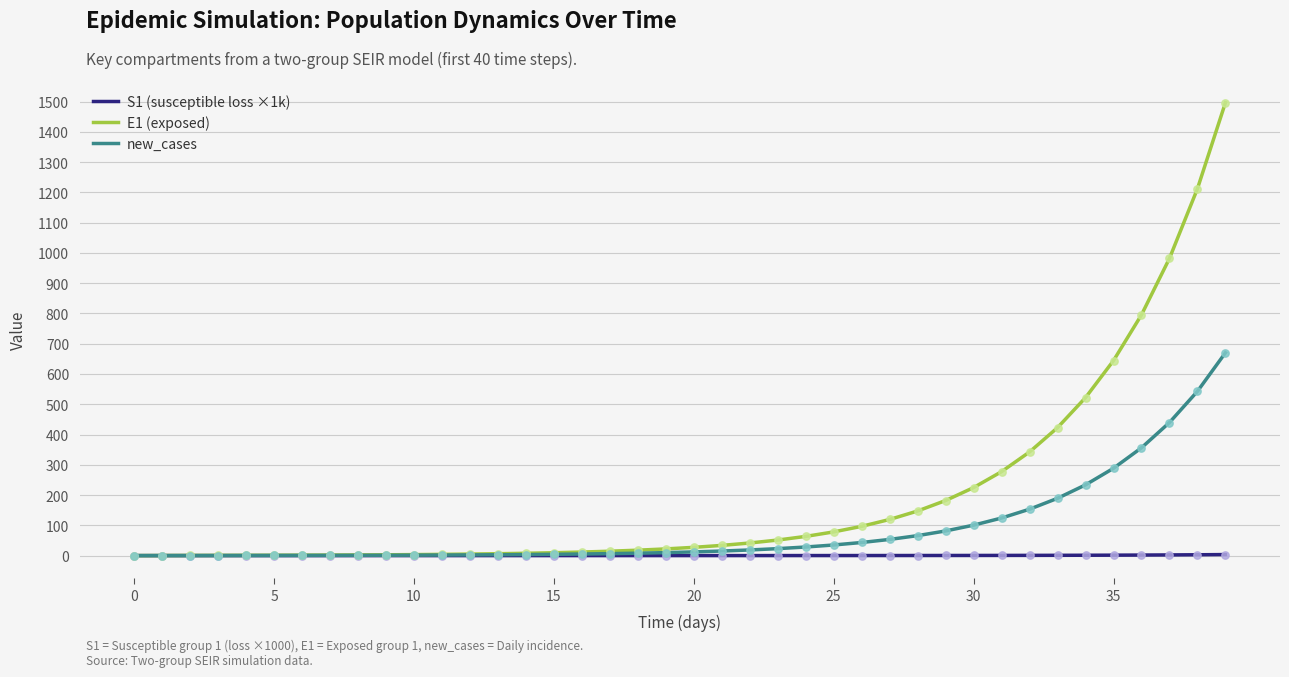

Which series has the largest range (max minus min)?

E1 (exposed)